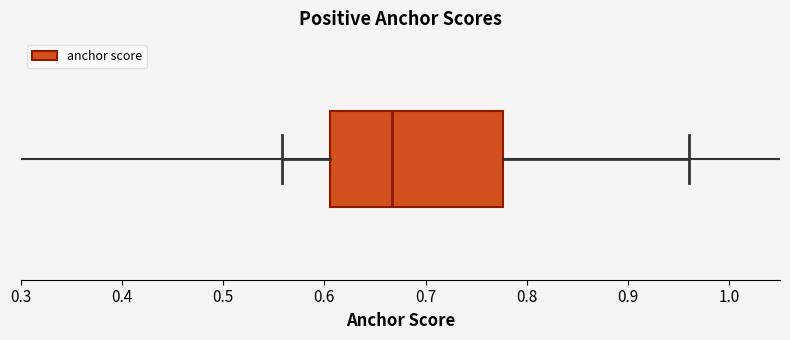

Transcribe this box plot: give where the median line is, the range the box spans, and where the two whiskers end, as read against the x-axis. The values are not printed on the chart, so give them approximately, as read against the axis.

median 0.67, box 0.61 to 0.78, whiskers 0.56 to 0.96